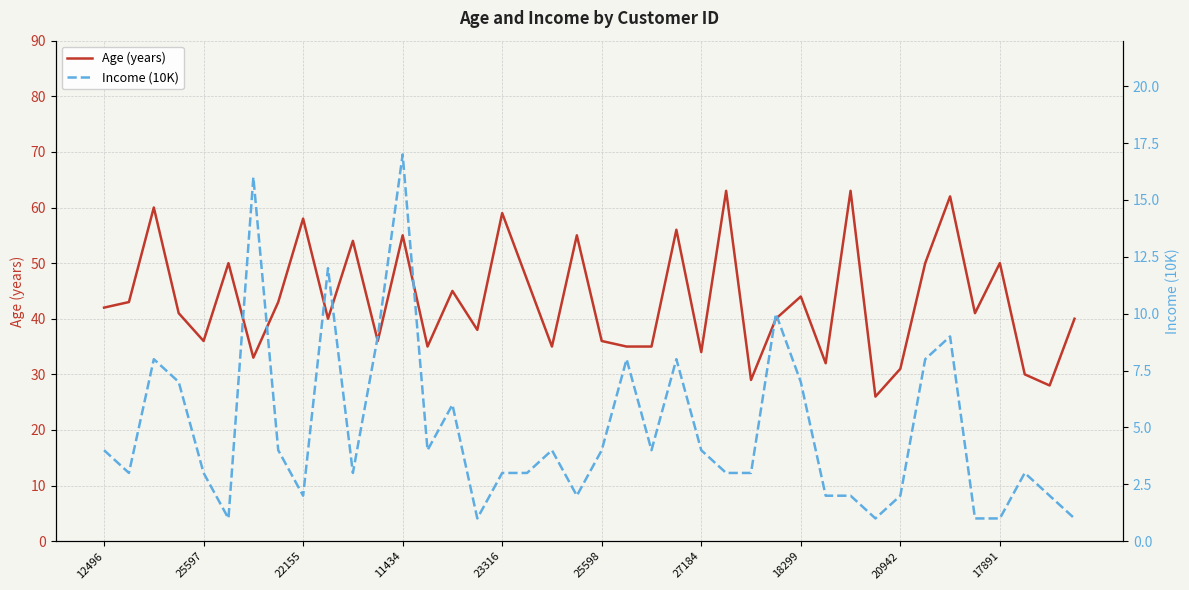

How many lines are shown in the chart?

2